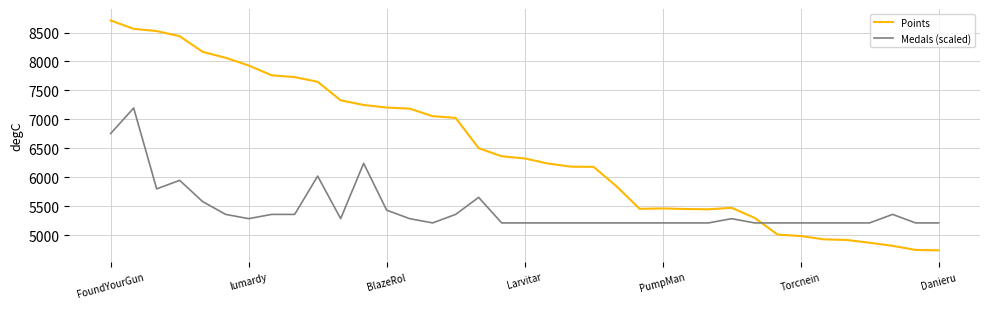

Does the chart have visible grid lines?

Yes